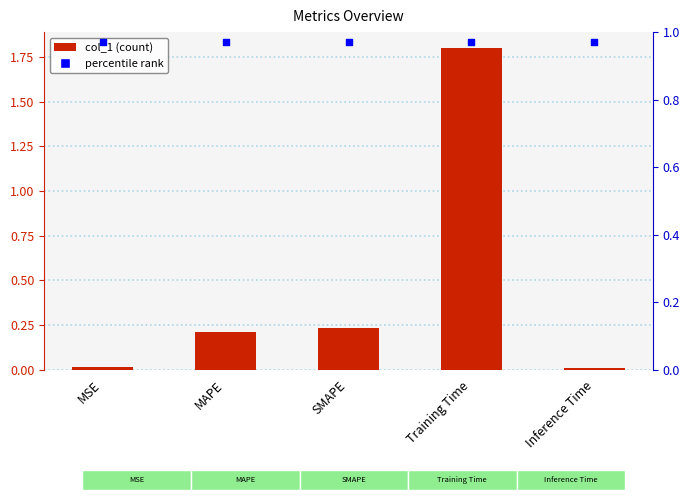

Which series has the largest total across all categories?

percentile rank